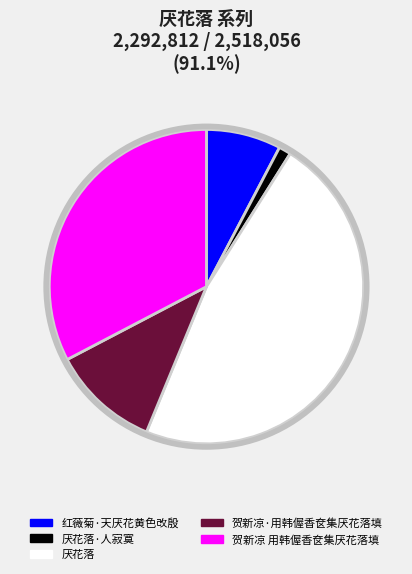

Combined, do 贺新凉·用韩偓香奁集厌花落填 and 厌花落 account for over 50%?

Yes